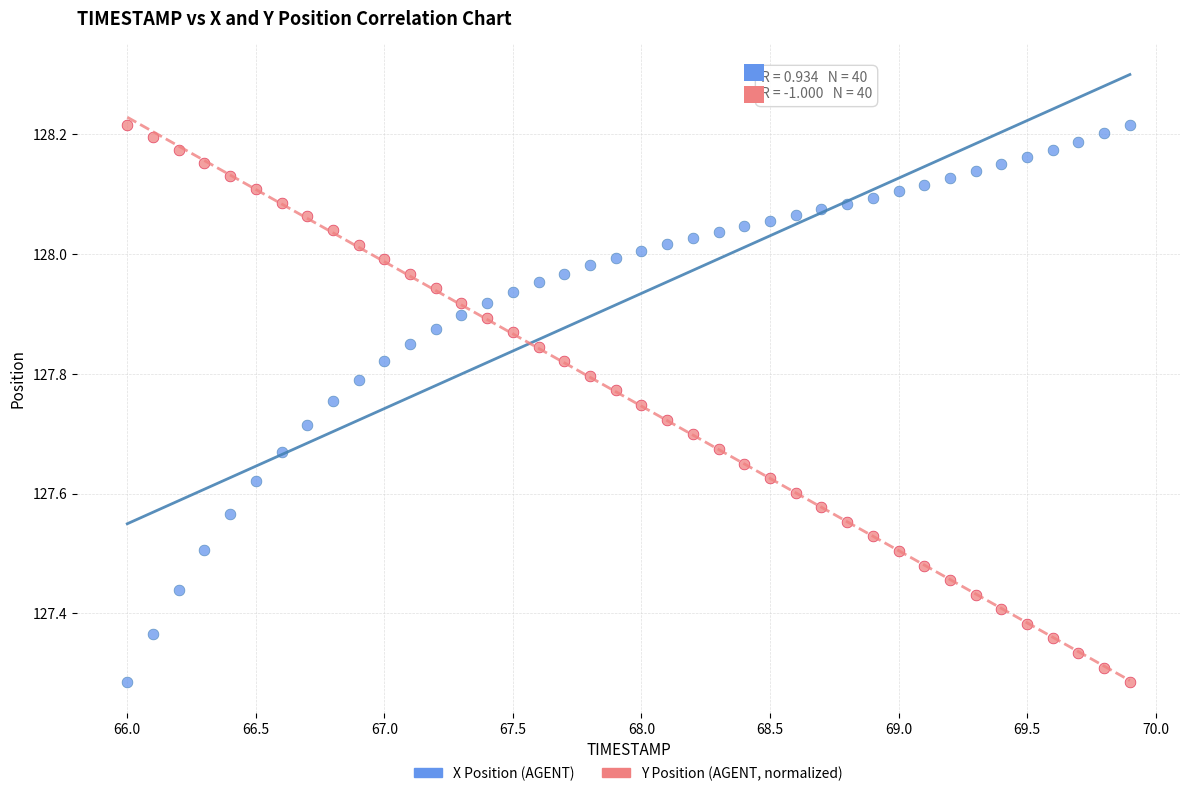

What is the X range (max minus min) for the scatter plot?

3.9